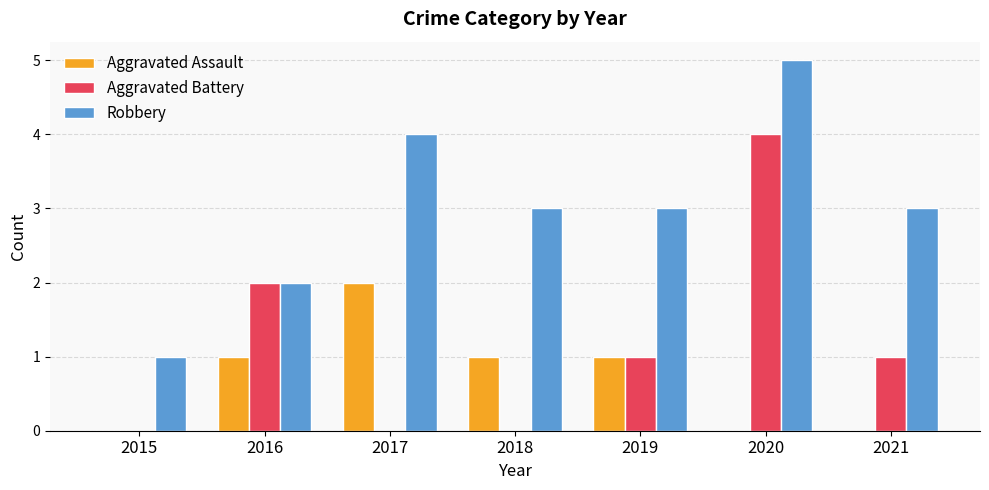

What is the maximum value shown in the chart?

5